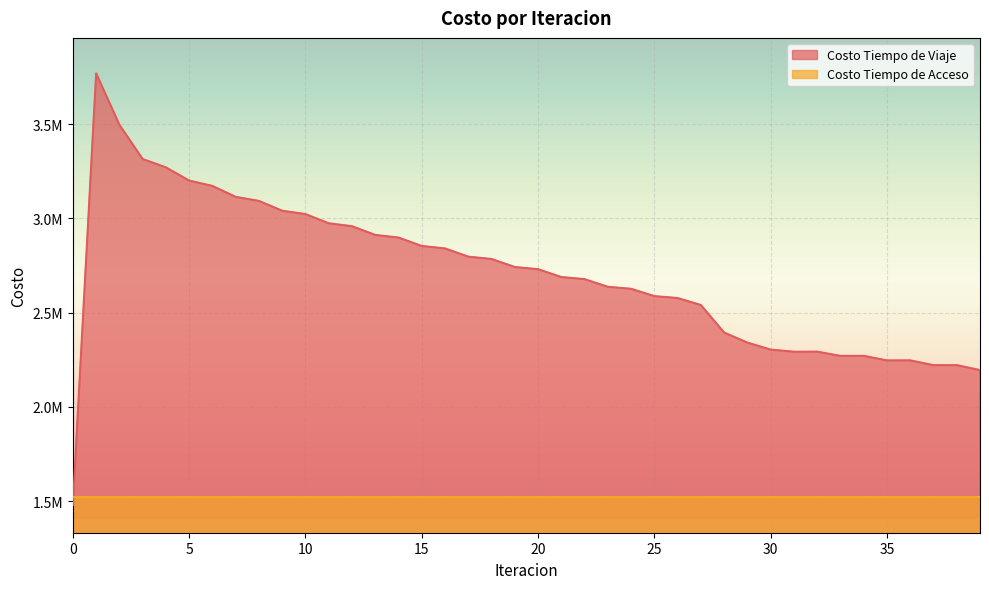

The chart shows a value of 2271006.5 at 34. True or false?

True